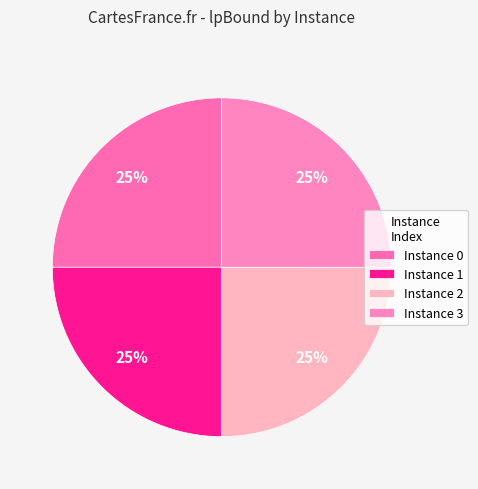

What is the smallest slice in the pie chart?

1